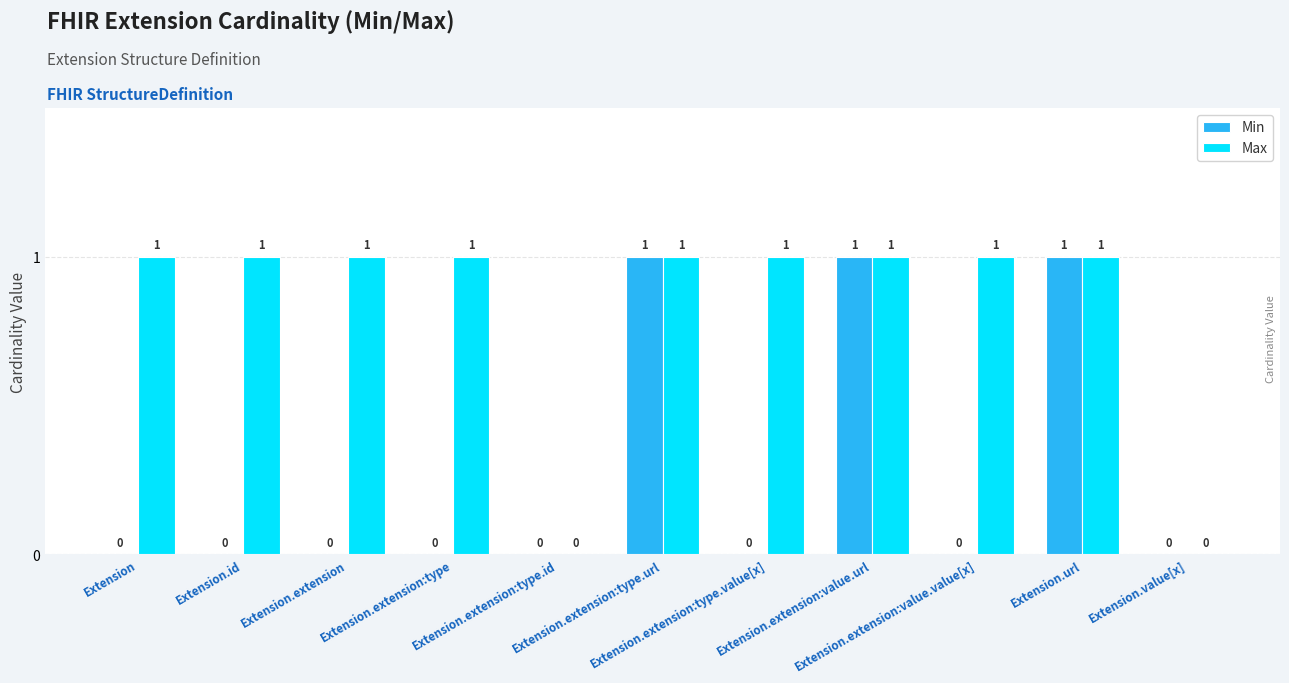

What are all the series names shown in the legend?

Min, Max